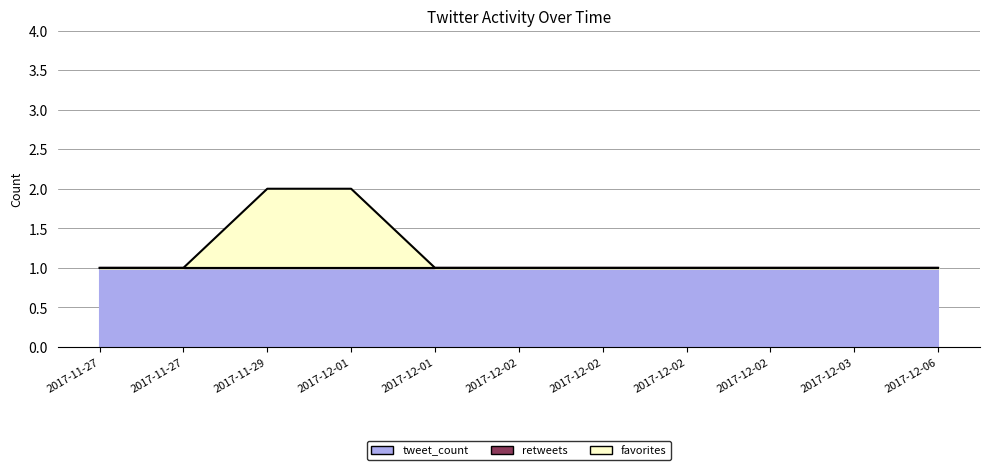

True or false: retweets has more than 2 interior local peaks.

False